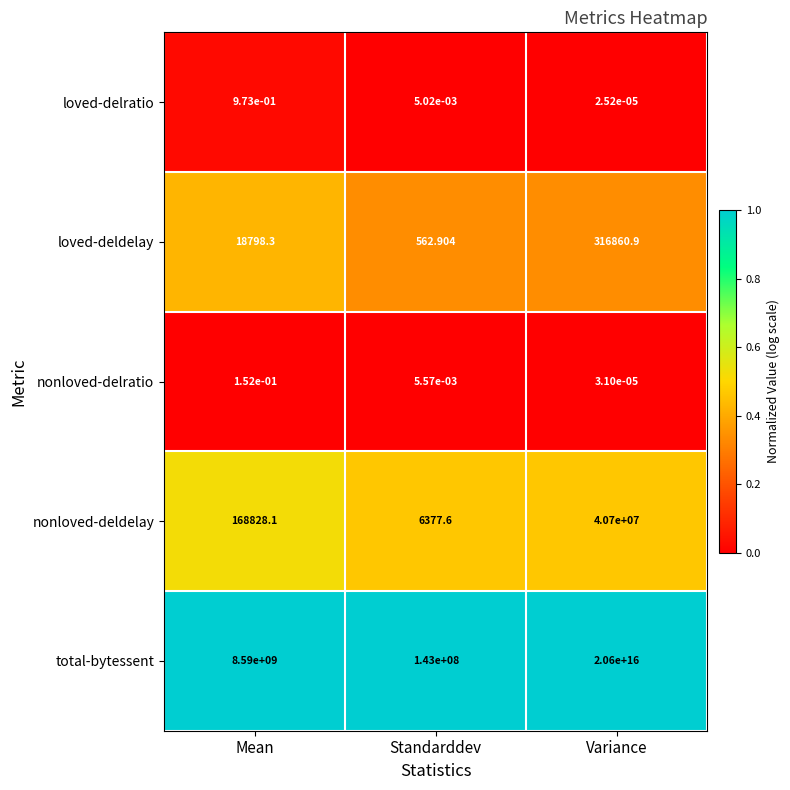

Which series has the widest spread of values?

total-bytessent